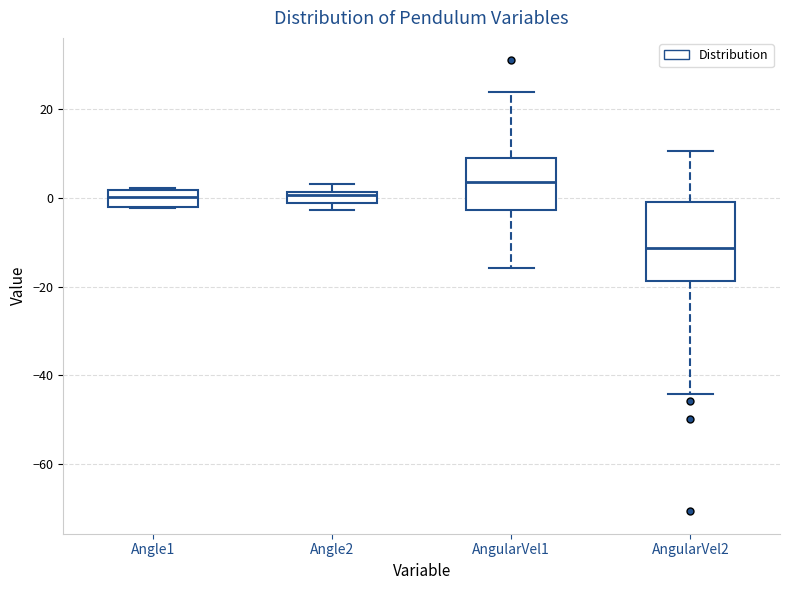

Comparing the boxes themselves (not the whiskers), which one is the tallest?

AngularVel2